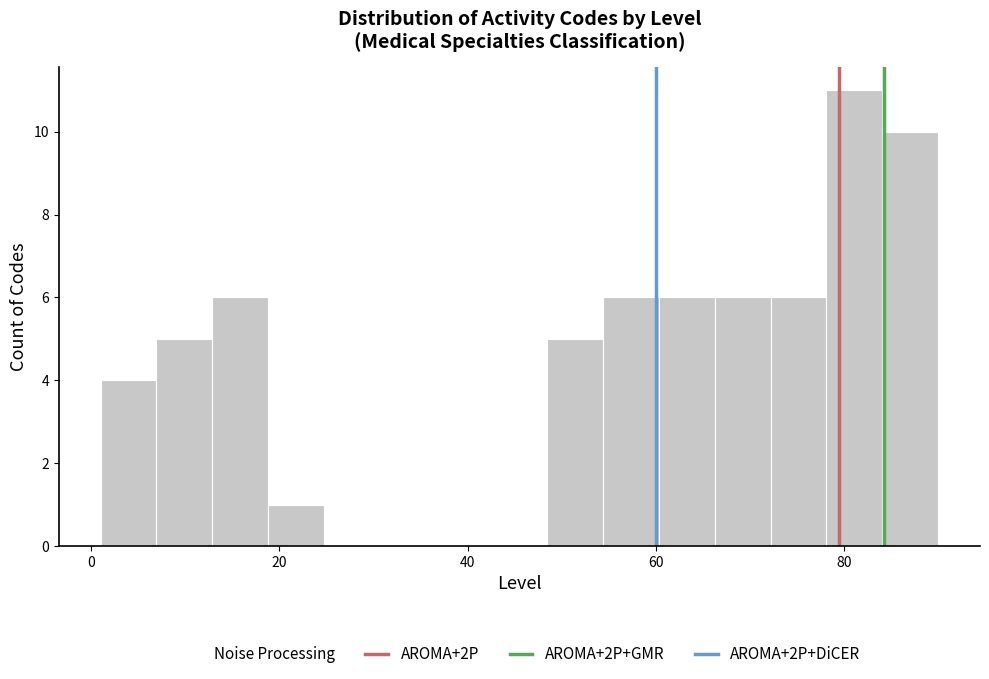

Around what value on the x-axis is the tallest bar? Give the approximate position of its centre, as read against the axis.

82